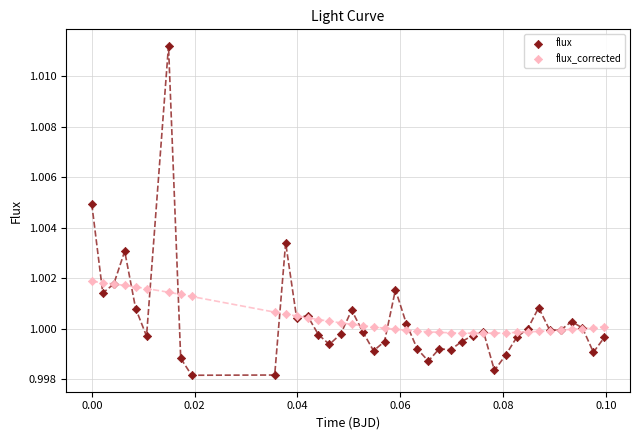

What are all the series names shown in the legend?

flux, flux_corrected